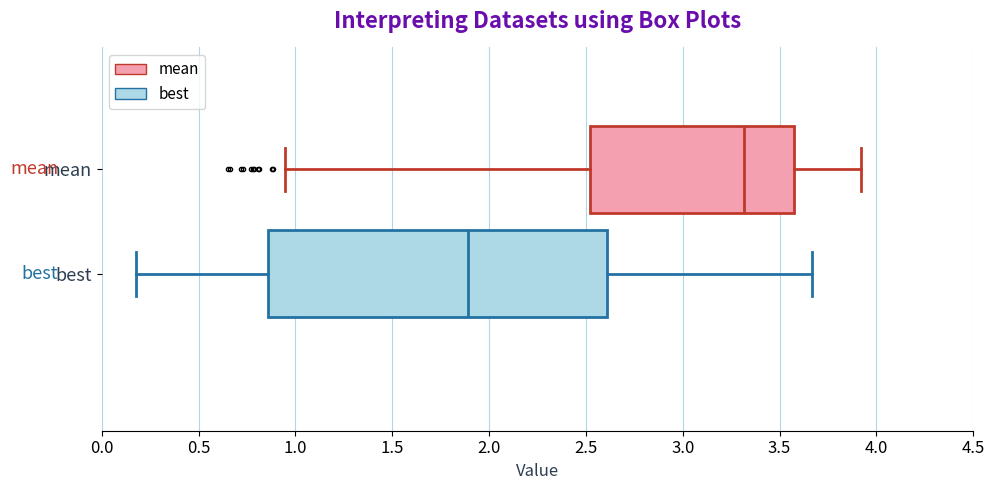

Which box has the furthest to the left median line?

best